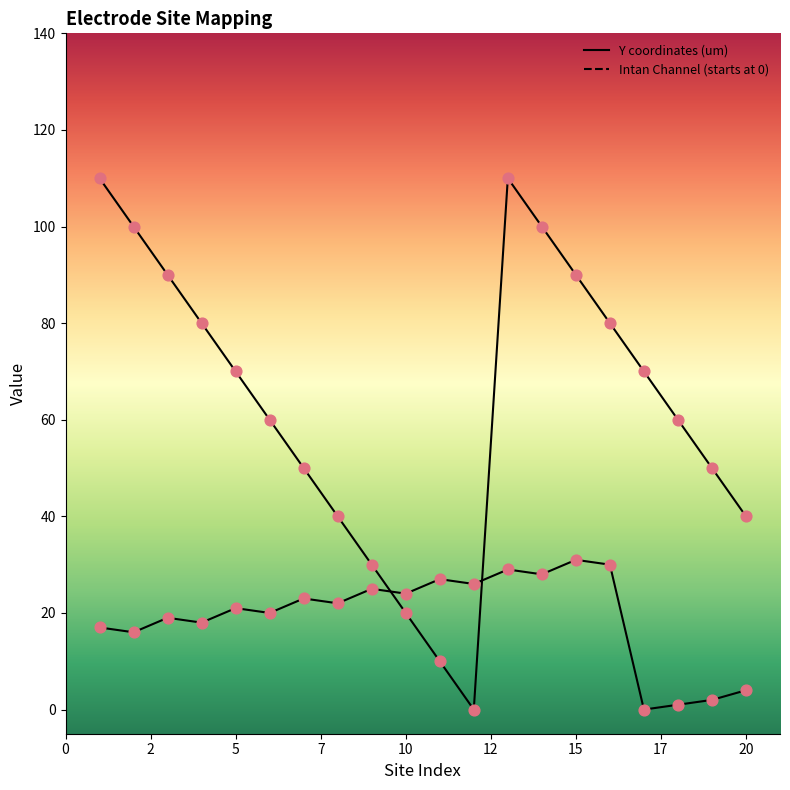

Which series has the largest total across all categories?

Y coordinates (um)